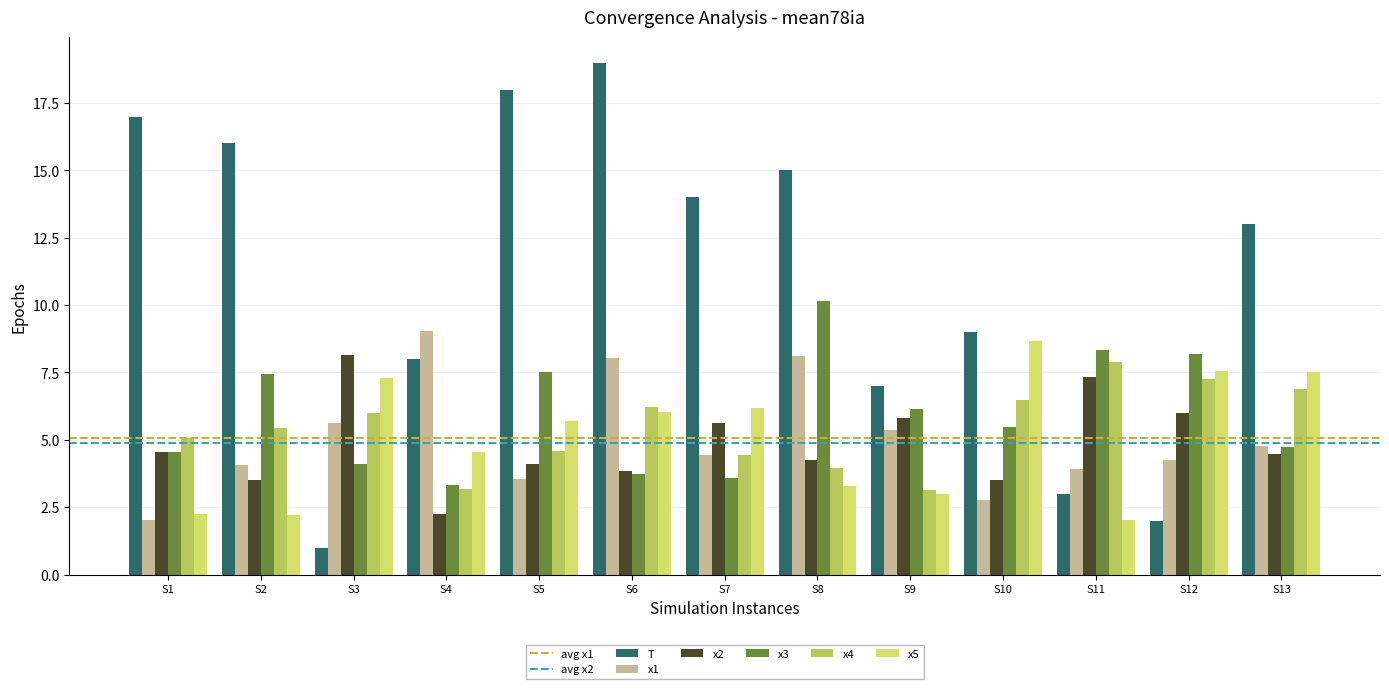

What is the spread (max minus min) of values at S8?

11.7